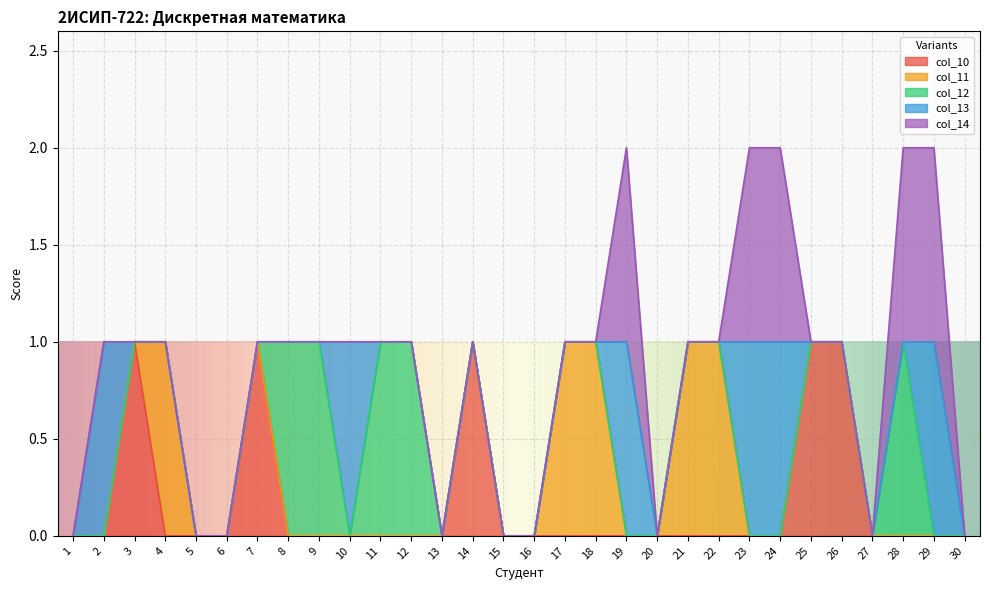

True or false: col_10 has more than 2 interior local peaks.

True